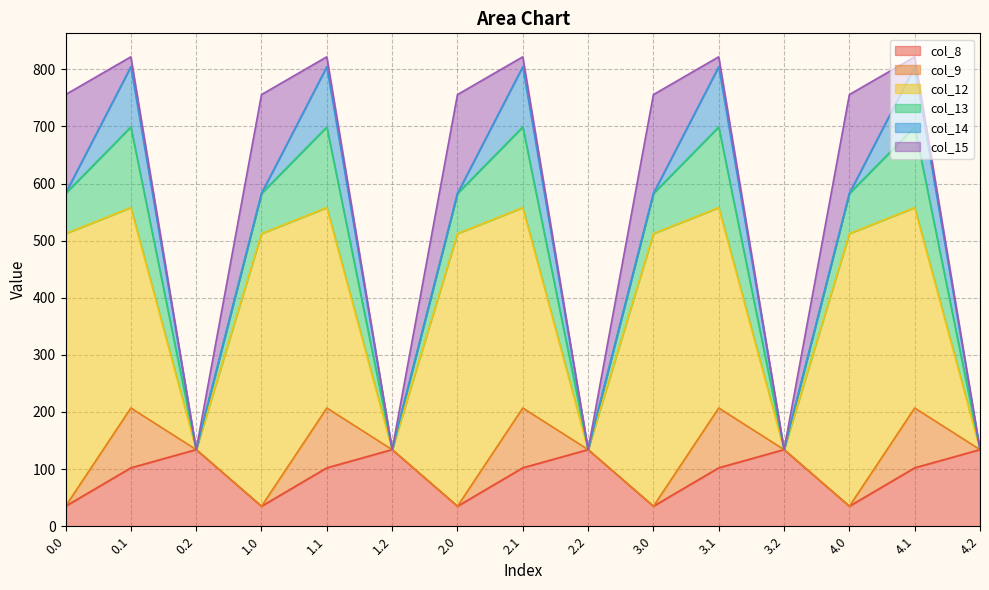

The col_13 series shows 70.2 at 3.0. True or false?

True